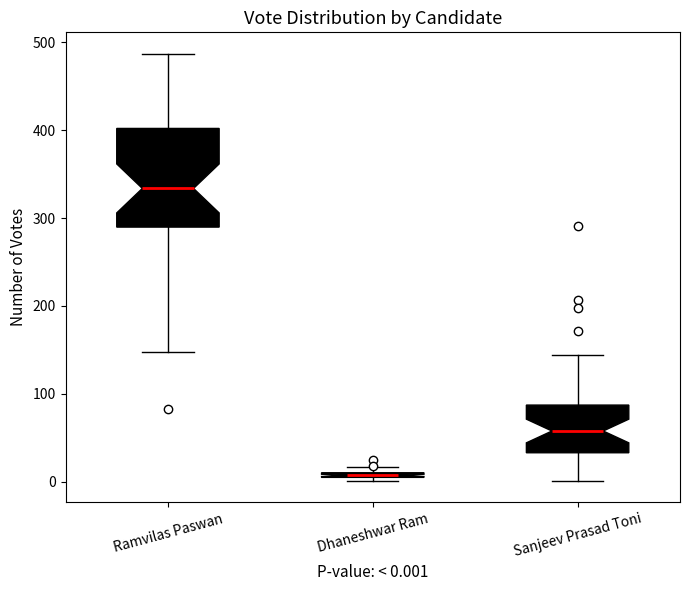

Which box has the highest median line?

Ramvilas Paswan